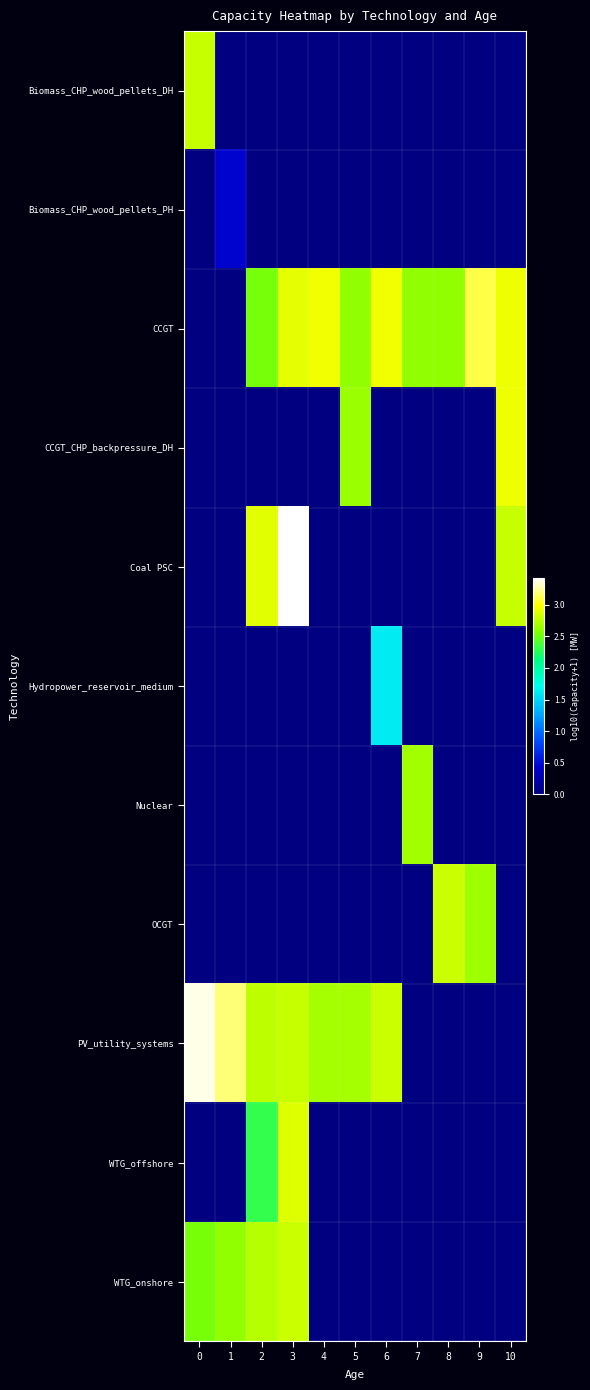

Reading left to right, transcribe all the data shown in this chart.

Biomass_CHP_wood_pellets_DH: 0=2.8	1=0.0	2=0.0	3=0.0	4=0.0	5=0.0	6=0.0	7=0.0	8=0.0	9=0.0	10=0.0
Biomass_CHP_wood_pellets_PH: 0=0.0	1=0.4	2=0.0	3=0.0	4=0.0	5=0.0	6=0.0	7=0.0	8=0.0	9=0.0	10=0.0
CCGT: 0=0.0	1=0.0	2=2.5	3=2.9	4=2.9	5=2.6	6=2.9	7=2.6	8=2.6	9=3.1	10=2.9
CCGT_CHP_backpressure_DH: 0=0.0	1=0.0	2=0.0	3=0.0	4=0.0	5=2.6	6=0.0	7=0.0	8=0.0	9=0.0	10=2.9
Coal PSC: 0=0.0	1=0.0	2=2.9	3=3.4	4=0.0	5=0.0	6=0.0	7=0.0	8=0.0	9=0.0	10=2.8
Hydropower_reservoir_medium: 0=0.0	1=0.0	2=0.0	3=0.0	4=0.0	5=0.0	6=1.6	7=0.0	8=0.0	9=0.0	10=0.0
Nuclear: 0=0.0	1=0.0	2=0.0	3=0.0	4=0.0	5=0.0	6=0.0	7=2.7	8=0.0	9=0.0	10=0.0
OCGT: 0=0.0	1=0.0	2=0.0	3=0.0	4=0.0	5=0.0	6=0.0	7=0.0	8=2.8	9=2.7	10=0.0
PV_utility_systems: 0=3.4	1=3.2	2=2.8	3=2.8	4=2.7	5=2.7	6=2.8	7=0.0	8=0.0	9=0.0	10=0.0
WTG_offshore: 0=0.0	1=0.0	2=2.3	3=2.9	4=0.0	5=0.0	6=0.0	7=0.0	8=0.0	9=0.0	10=0.0
WTG_onshore: 0=2.5	1=2.6	2=2.7	3=2.8	4=0.0	5=0.0	6=0.0	7=0.0	8=0.0	9=0.0	10=0.0